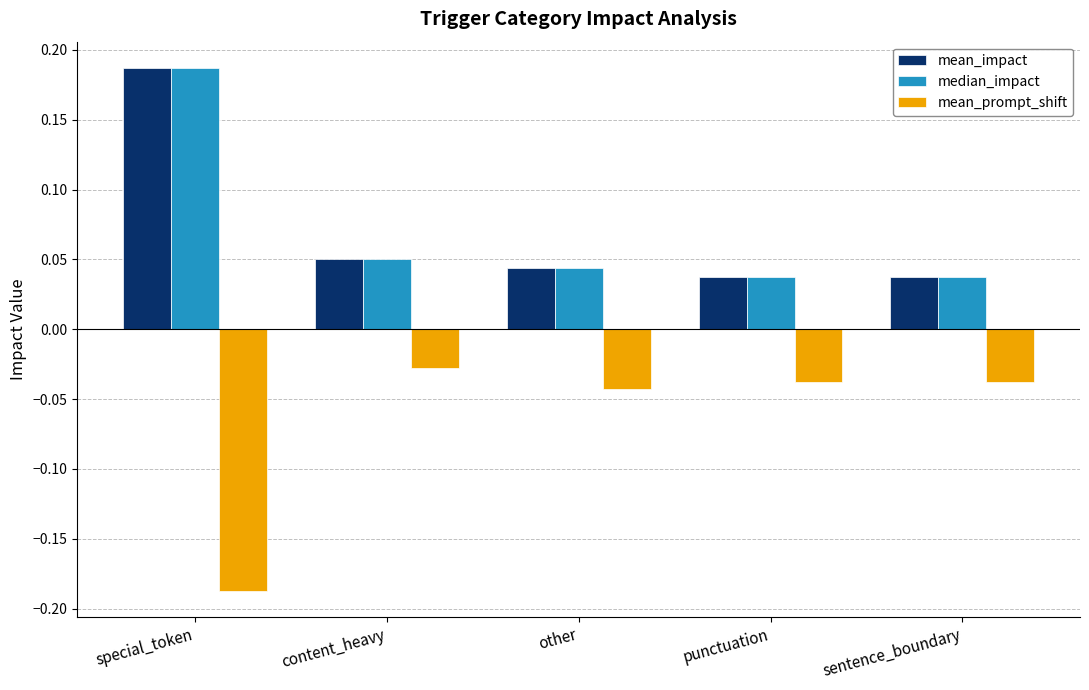

Which category has the highest value across all series?

special_token